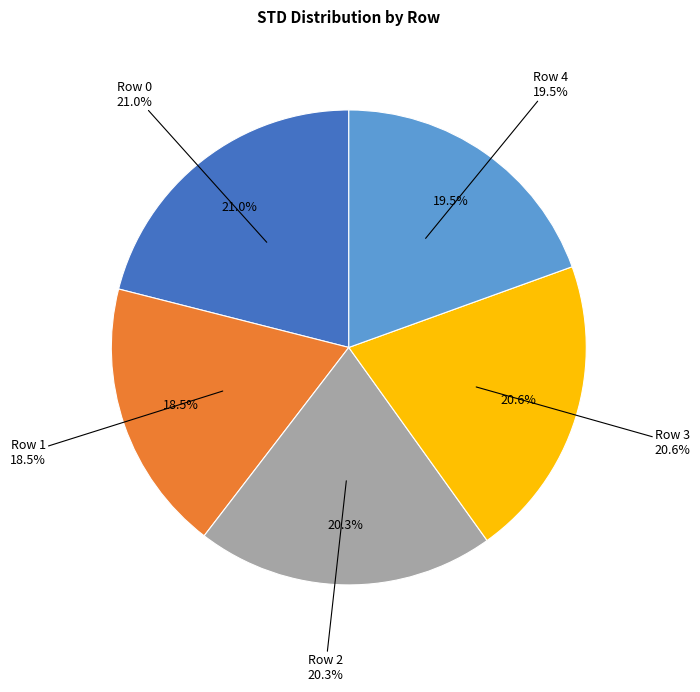

What percentage is NOT represented by Row 1?

81.5%